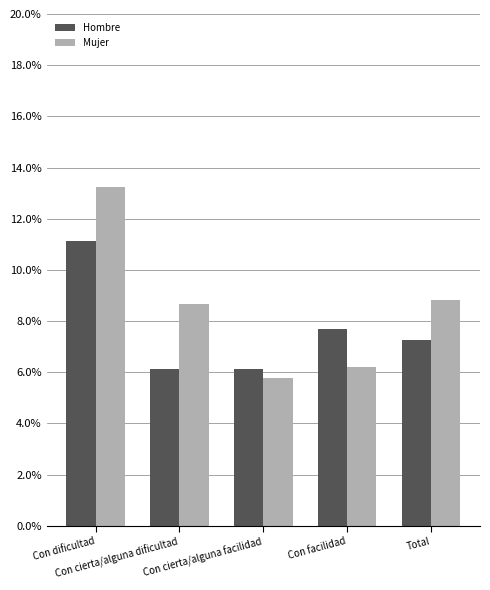

Is the value of Mujer at Total greater than the value of Hombre at Con cierta/alguna facilidad?

Yes